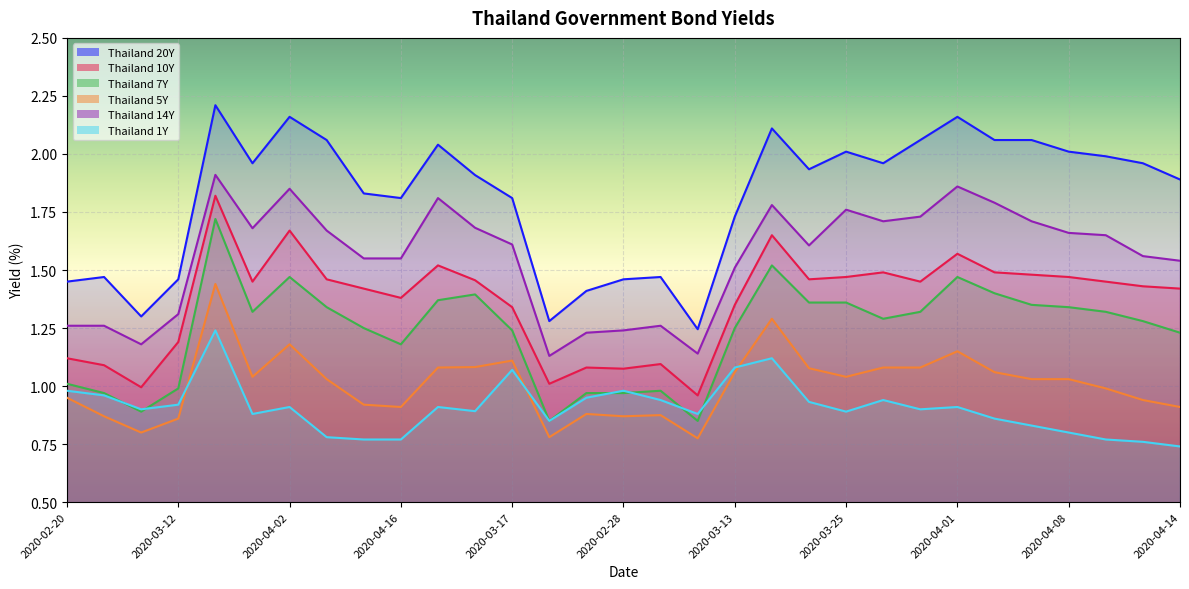

True or false: Thailand 20Y and Thailand 10Y cross at least once.

False